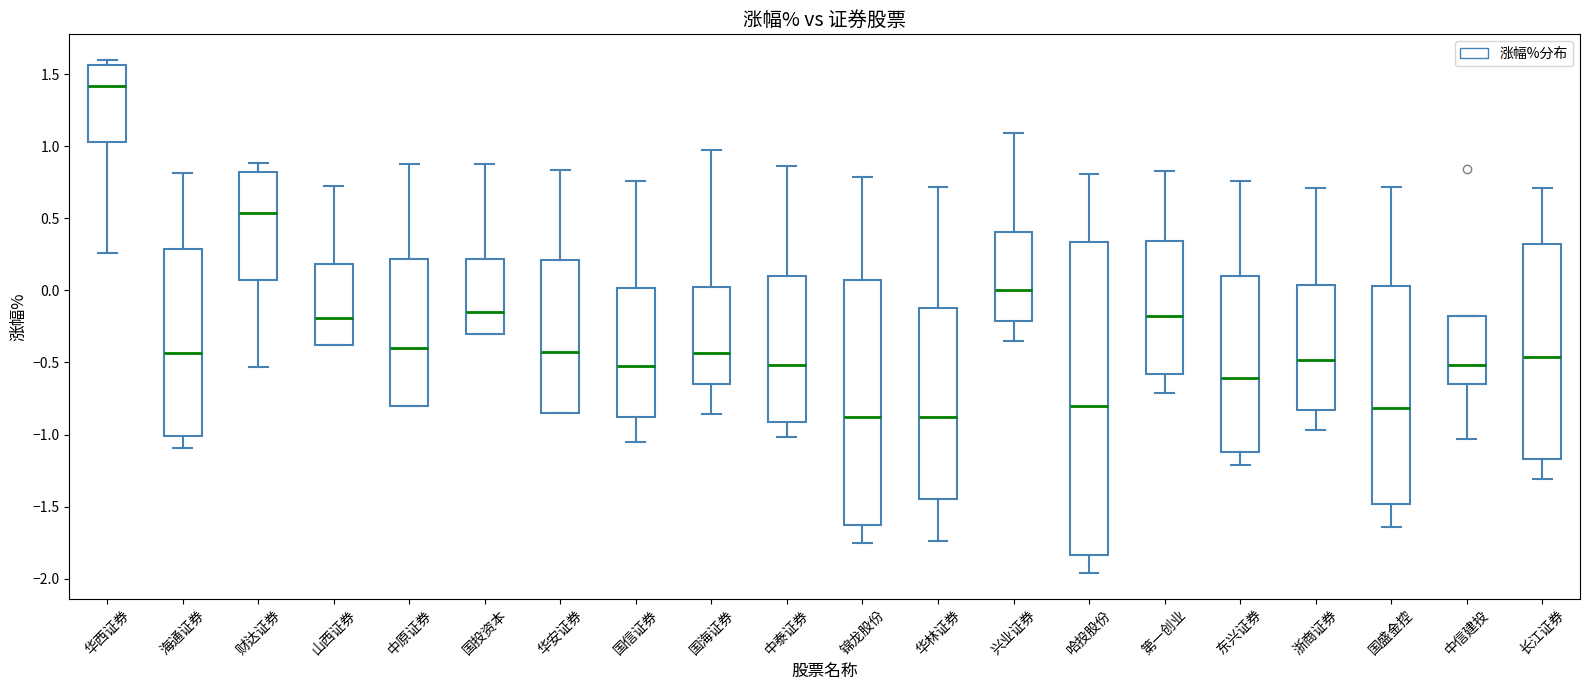

Reading left to right, transcribe this box plot: for each box, give where its median line is, the range the box spans, and where its two whiskers end, as read against the y-axis. The values are not printed on the chart, so give them approximately, as read against the axis.

华西证券: median 1.40, box 1.05 to 1.55, whiskers 0.25 to 1.60
海通证券: median -0.45, box -1.00 to 0.30, whiskers -1.10 to 0.80
财达证券: median 0.55, box 0.05 to 0.80, whiskers -0.55 to 0.90
山西证券: median -0.20, box -0.40 to 0.20, whiskers -0.40 to 0.75
中原证券: median -0.40, box -0.80 to 0.20, whiskers -0.80 to 0.90
国投资本: median -0.15, box -0.30 to 0.20, whiskers -0.30 to 0.90
华安证券: median -0.40, box -0.85 to 0.20, whiskers -0.85 to 0.85
国信证券: median -0.50, box -0.90 to 0.00, whiskers -1.05 to 0.75
国海证券: median -0.45, box -0.65 to 0.05, whiskers -0.85 to 0.95
中泰证券: median -0.50, box -0.90 to 0.10, whiskers -1.00 to 0.85
锦龙股份: median -0.90, box -1.65 to 0.05, whiskers -1.75 to 0.80
华林证券: median -0.85, box -1.45 to -0.10, whiskers -1.75 to 0.70
兴业证券: median 0.00, box -0.20 to 0.40, whiskers -0.35 to 1.10
哈投股份: median -0.80, box -1.85 to 0.35, whiskers -1.95 to 0.80
第一创业: median -0.20, box -0.60 to 0.35, whiskers -0.70 to 0.85
东兴证券: median -0.60, box -1.10 to 0.10, whiskers -1.20 to 0.75
浙商证券: median -0.50, box -0.85 to 0.05, whiskers -0.95 to 0.70
国盛金控: median -0.80, box -1.50 to 0.05, whiskers -1.65 to 0.70
中信建投: median -0.50, box -0.65 to -0.20, whiskers -1.05 to -0.20
长江证券: median -0.45, box -1.15 to 0.30, whiskers -1.30 to 0.70